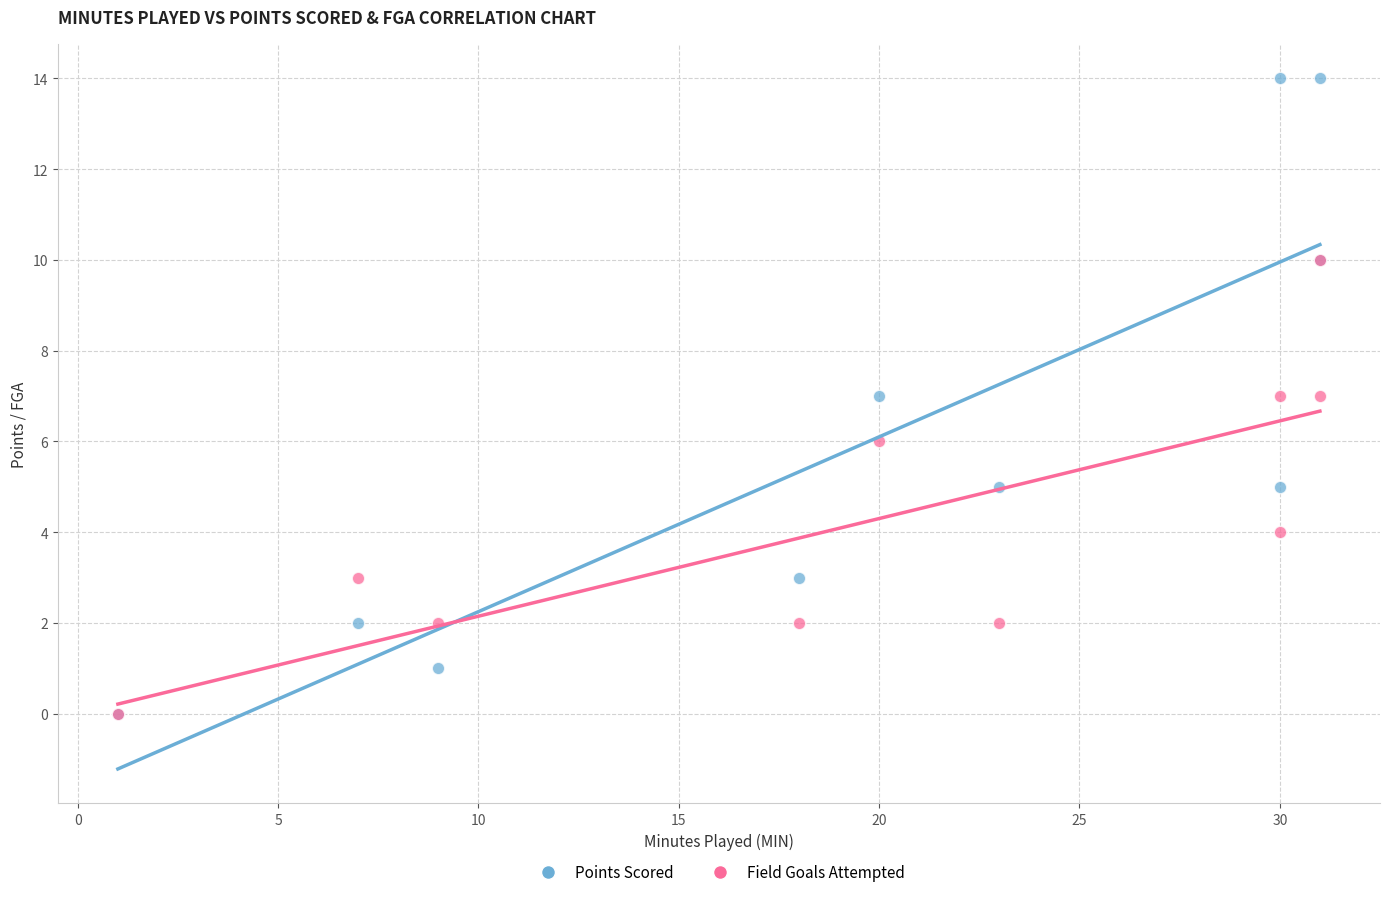

Which series contains the highest Y value?

Points Scored